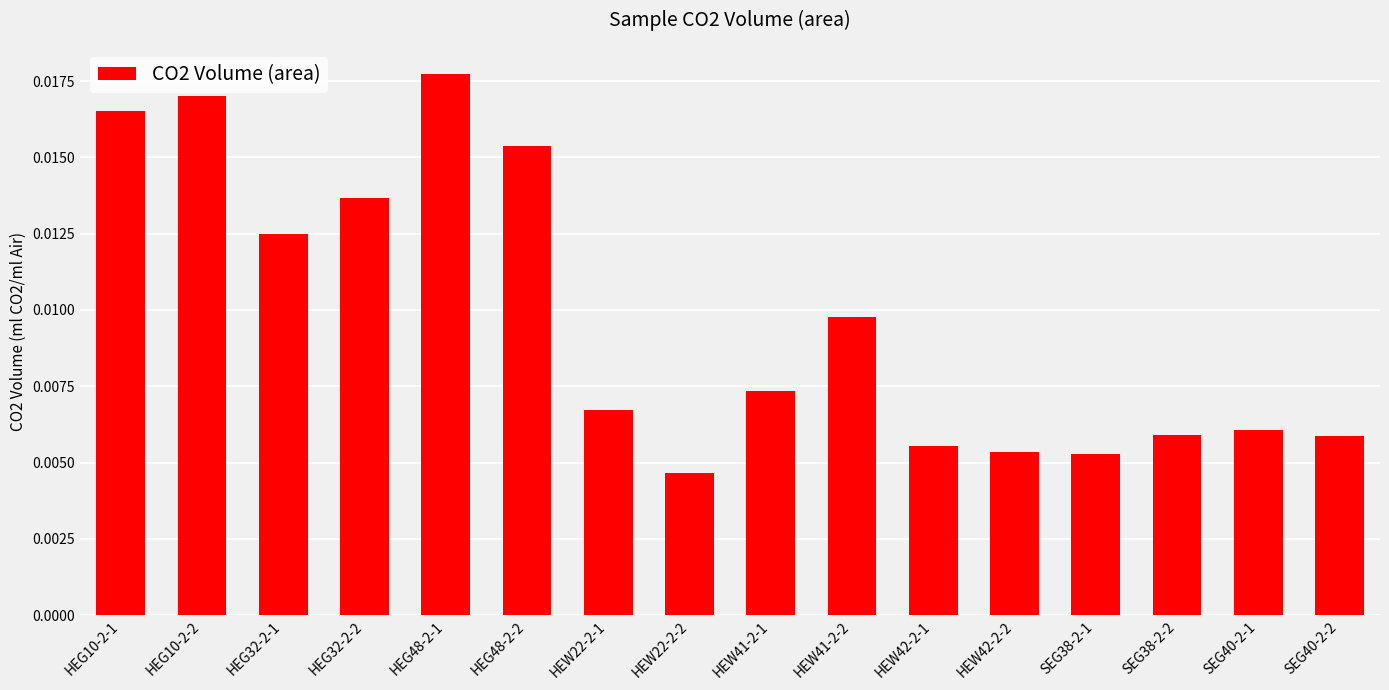

Which label corresponds to the largest value in the chart?

HEG48-2-1